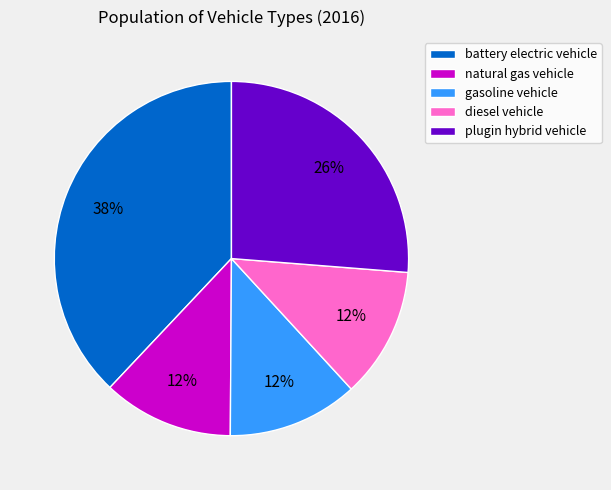

How many segments does this pie chart have?

5